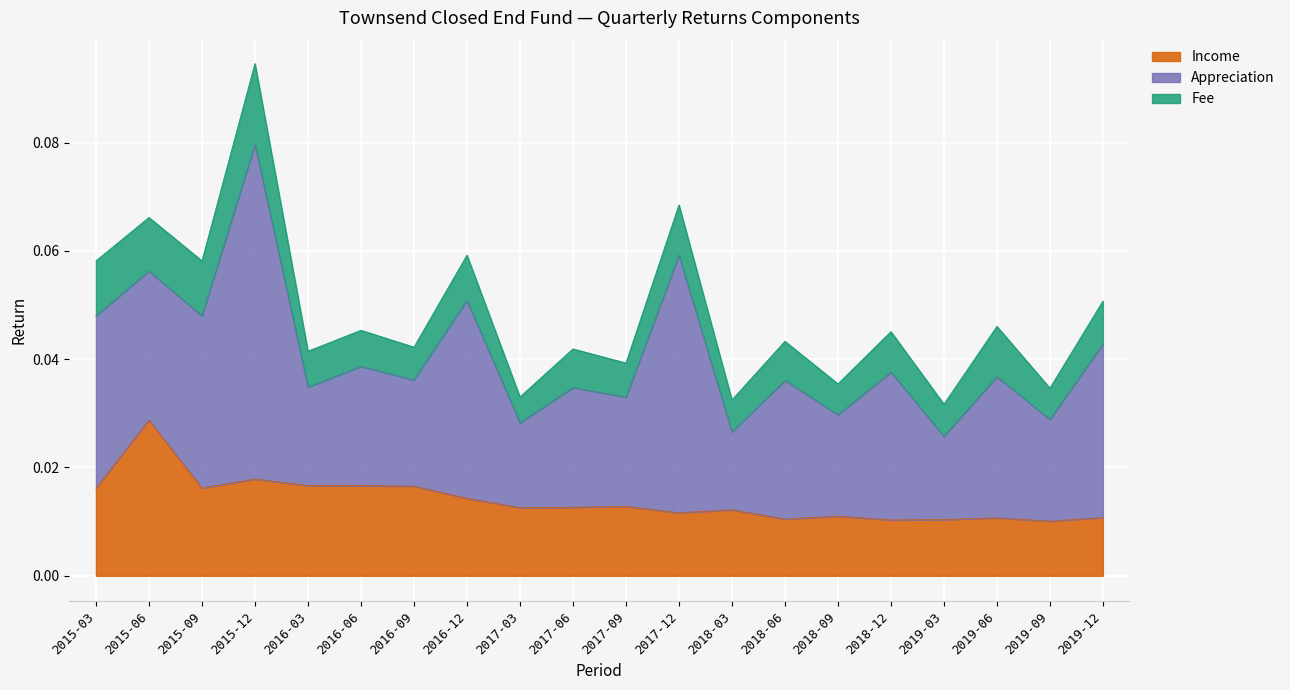

Count the number of data series in this chart.

3